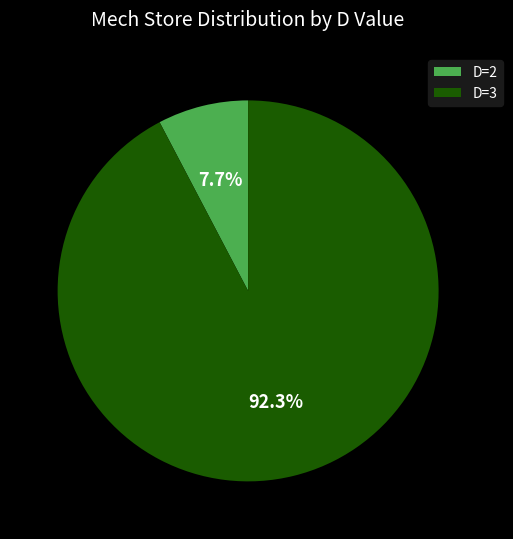

Combined, do D=3 and D=2 account for over 50%?

Yes